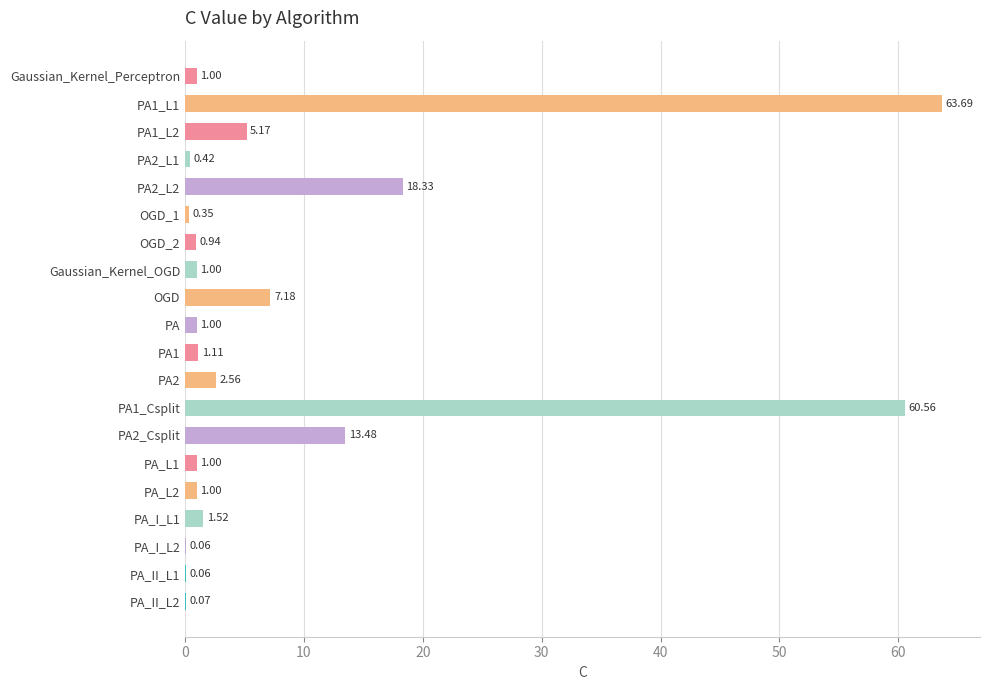

How many categories are shown in the chart?

20